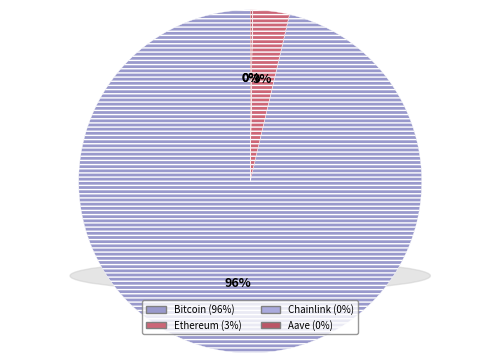

How many slices are in this pie chart?

4